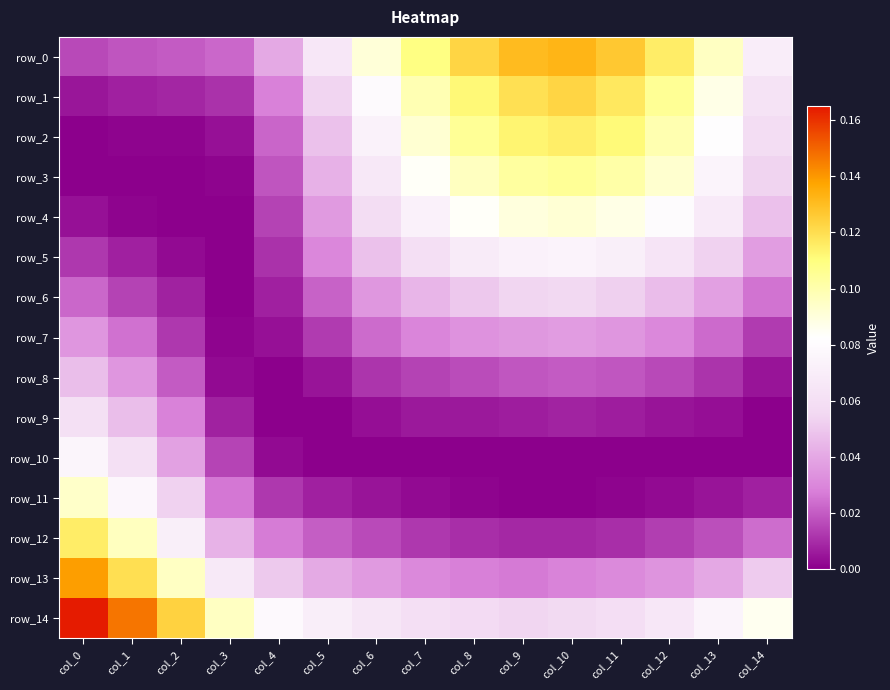

The value of row_0 at col_3 is 0.0. True or false?

False